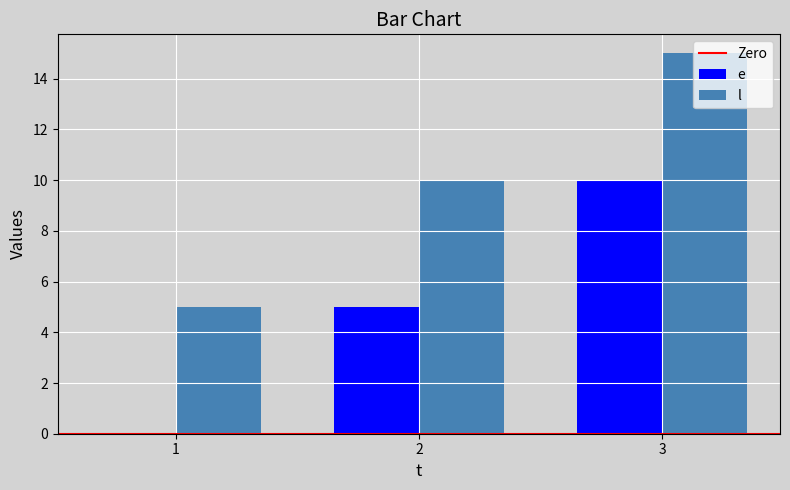

Is it true that l equals 7 at 3?

False